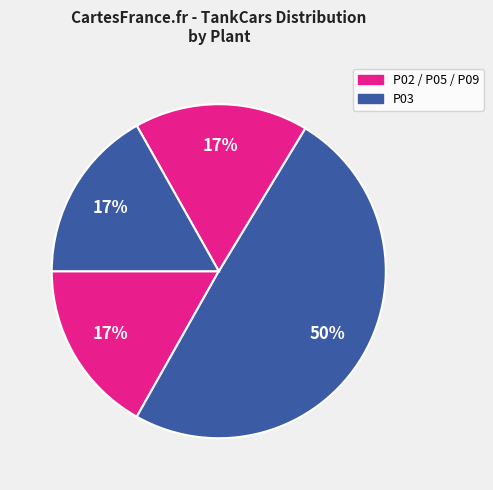

Which slice is the largest?

P03